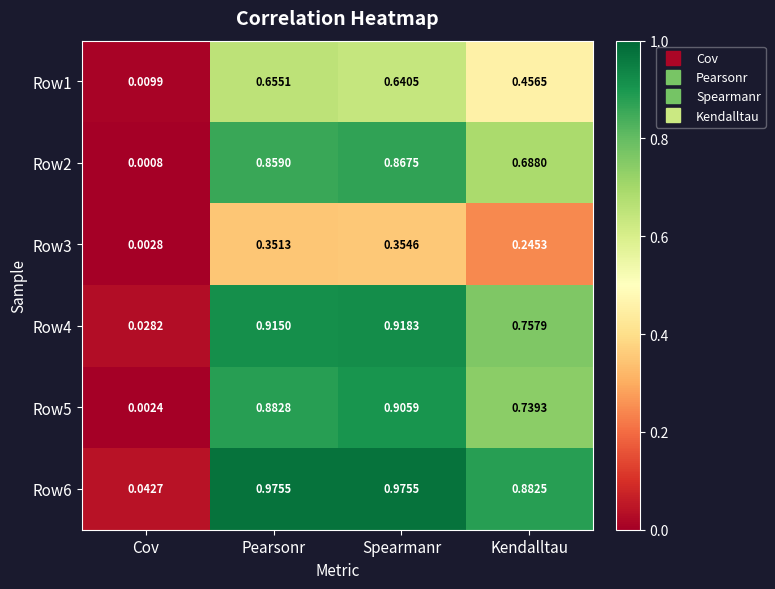

What is the total value across all series at Cov?

0.1